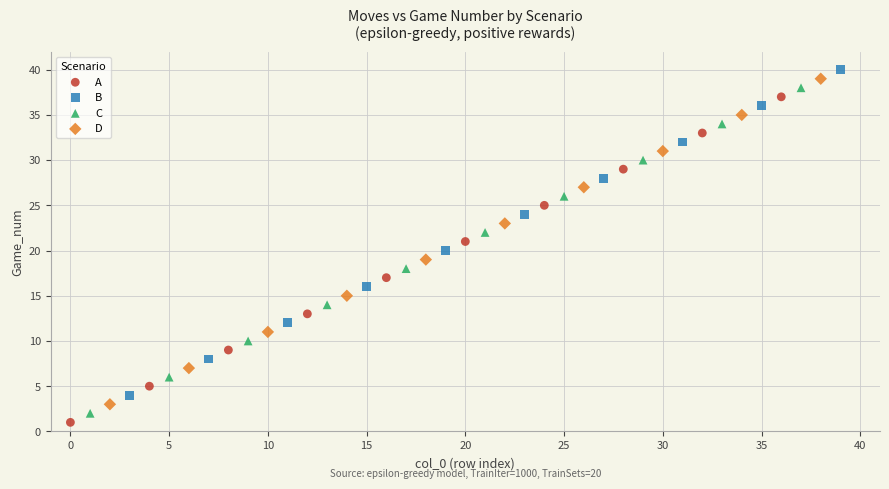

What are all the series names shown in the legend?

A, B, C, D